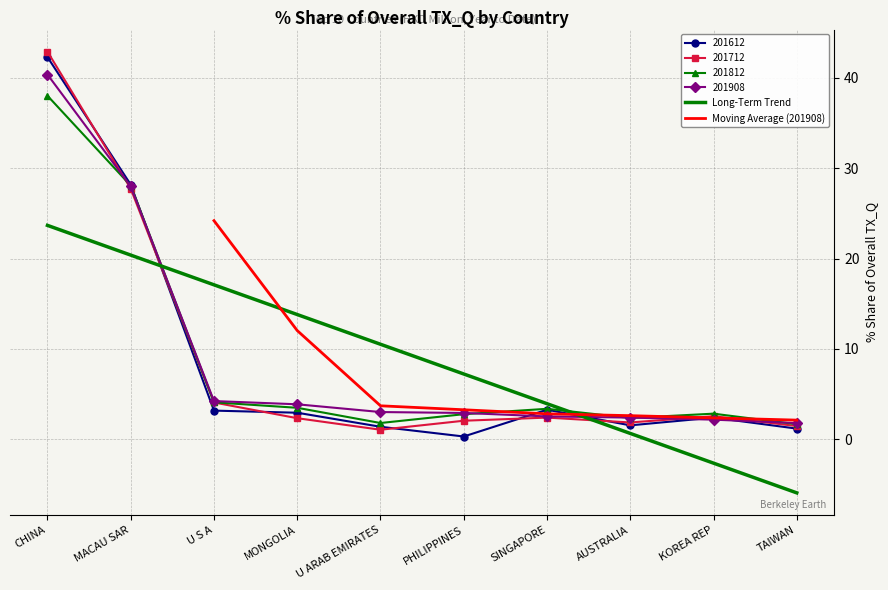

Is the value of 201812 at CHINA greater than the value of 201908 at U S A?

Yes